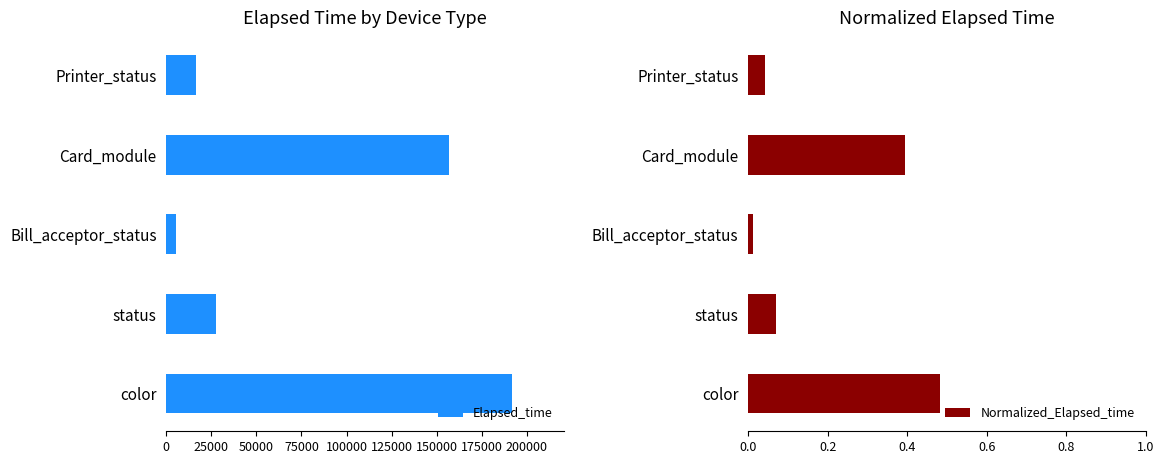

What value does the Normalized_Elapsed_time series have at 75000?

0.4